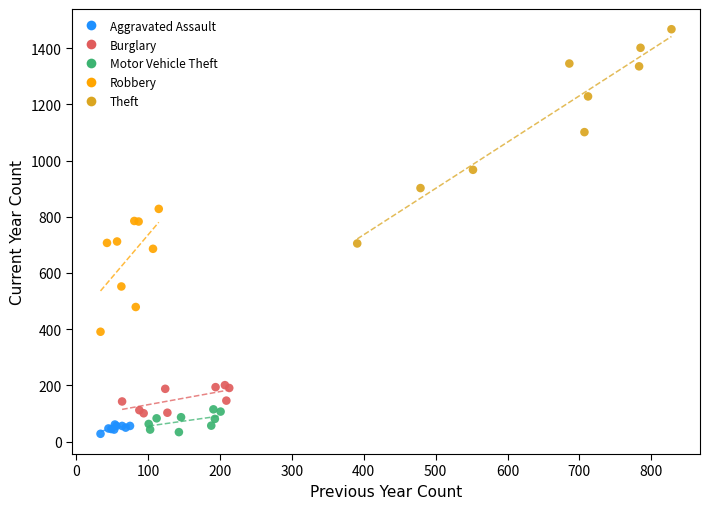

Which series contains the highest Y value?

Theft